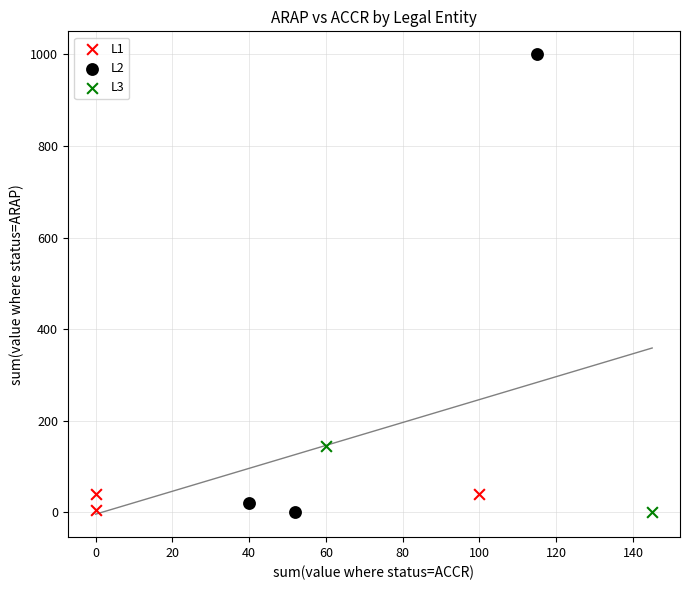

Which series contains the highest Y value?

L2